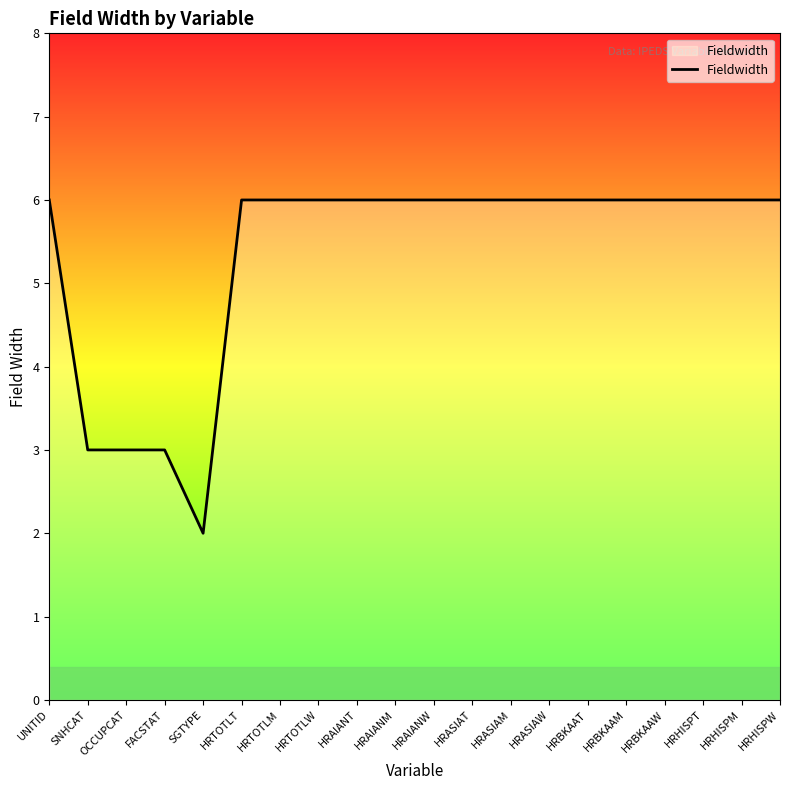

True or false: the data shows 4 at OCCUPCAT.

False